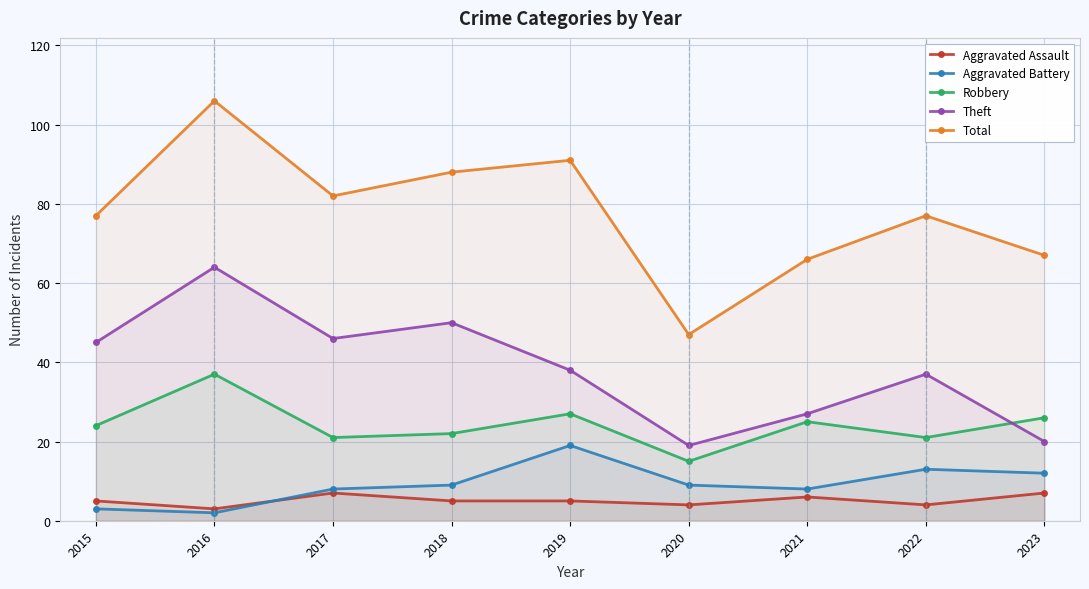

What is the lowest value of the Aggravated Assault series?

3